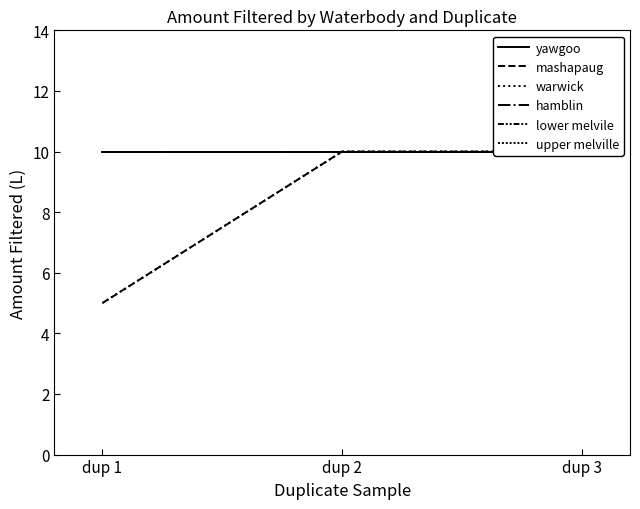

How many lines are shown in the chart?

6